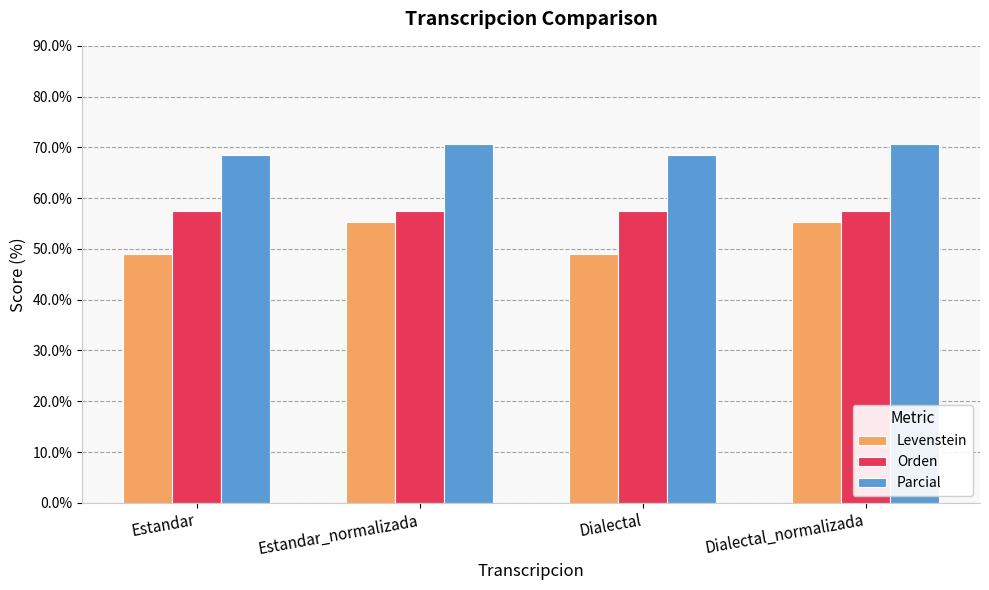

Reading right to left, list all the values displayed in this chart.

Levenstein: 55.3	49.0	55.3	49.0
Orden: 57.5	57.5	57.5	57.5
Parcial: 70.7	68.4	70.7	68.4